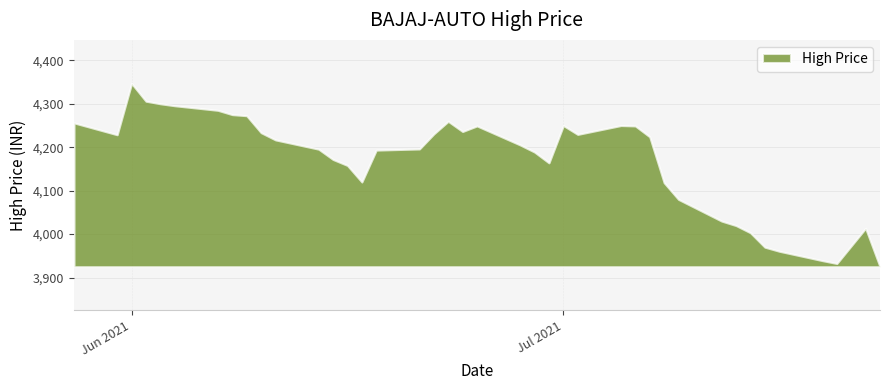

At which label does the data first exceed 4216?

2021-05-28